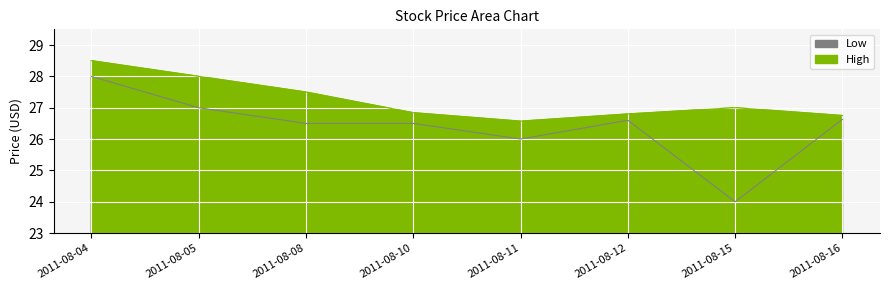

Rank the series by their maximum value, from lowest to highest.

Low, High